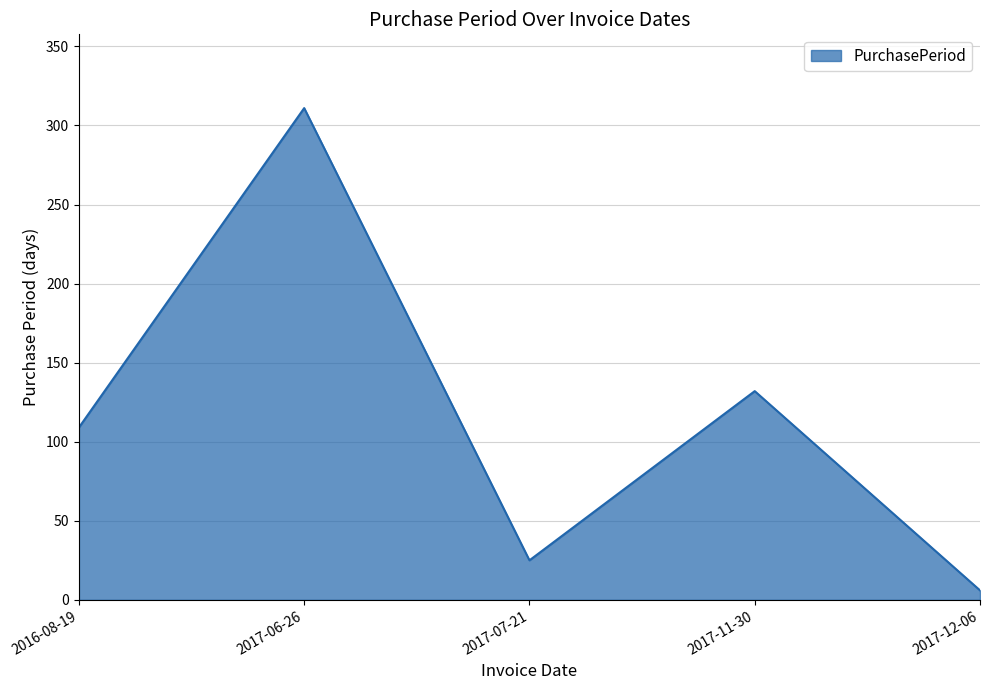

Where is the data nearest to the value 158?

2017-11-30